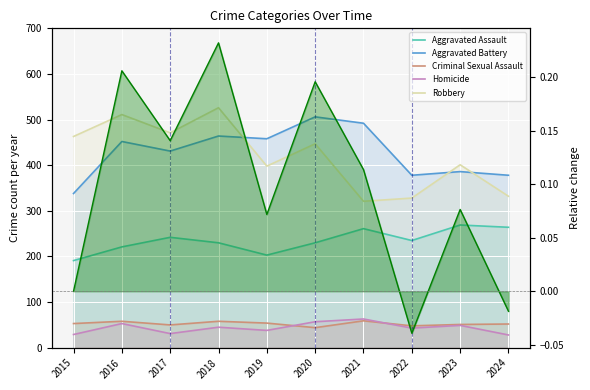

What are all the series names shown in the legend?

Aggravated Assault, Aggravated Battery, Criminal Sexual Assault, Homicide, Robbery